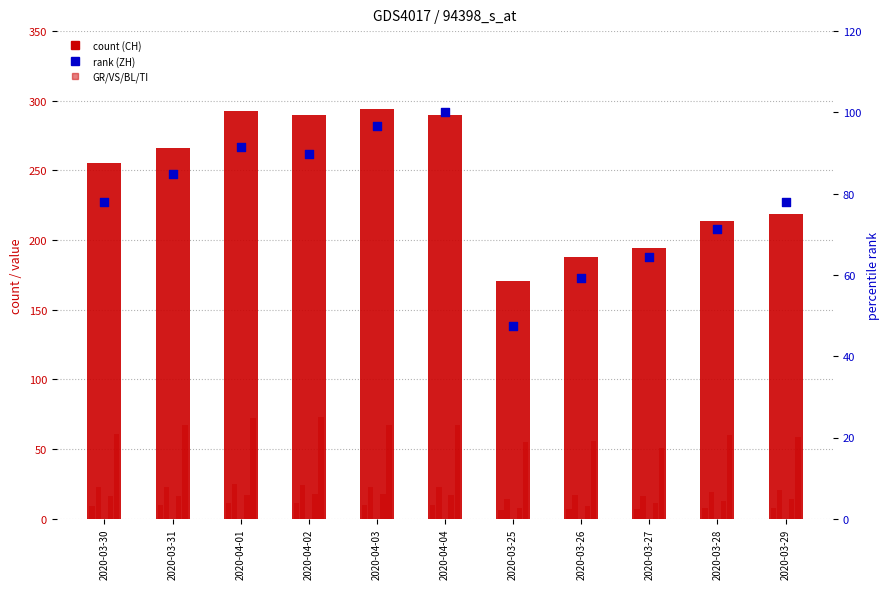

What is the total value across all series at 2020-04-02?

505.8